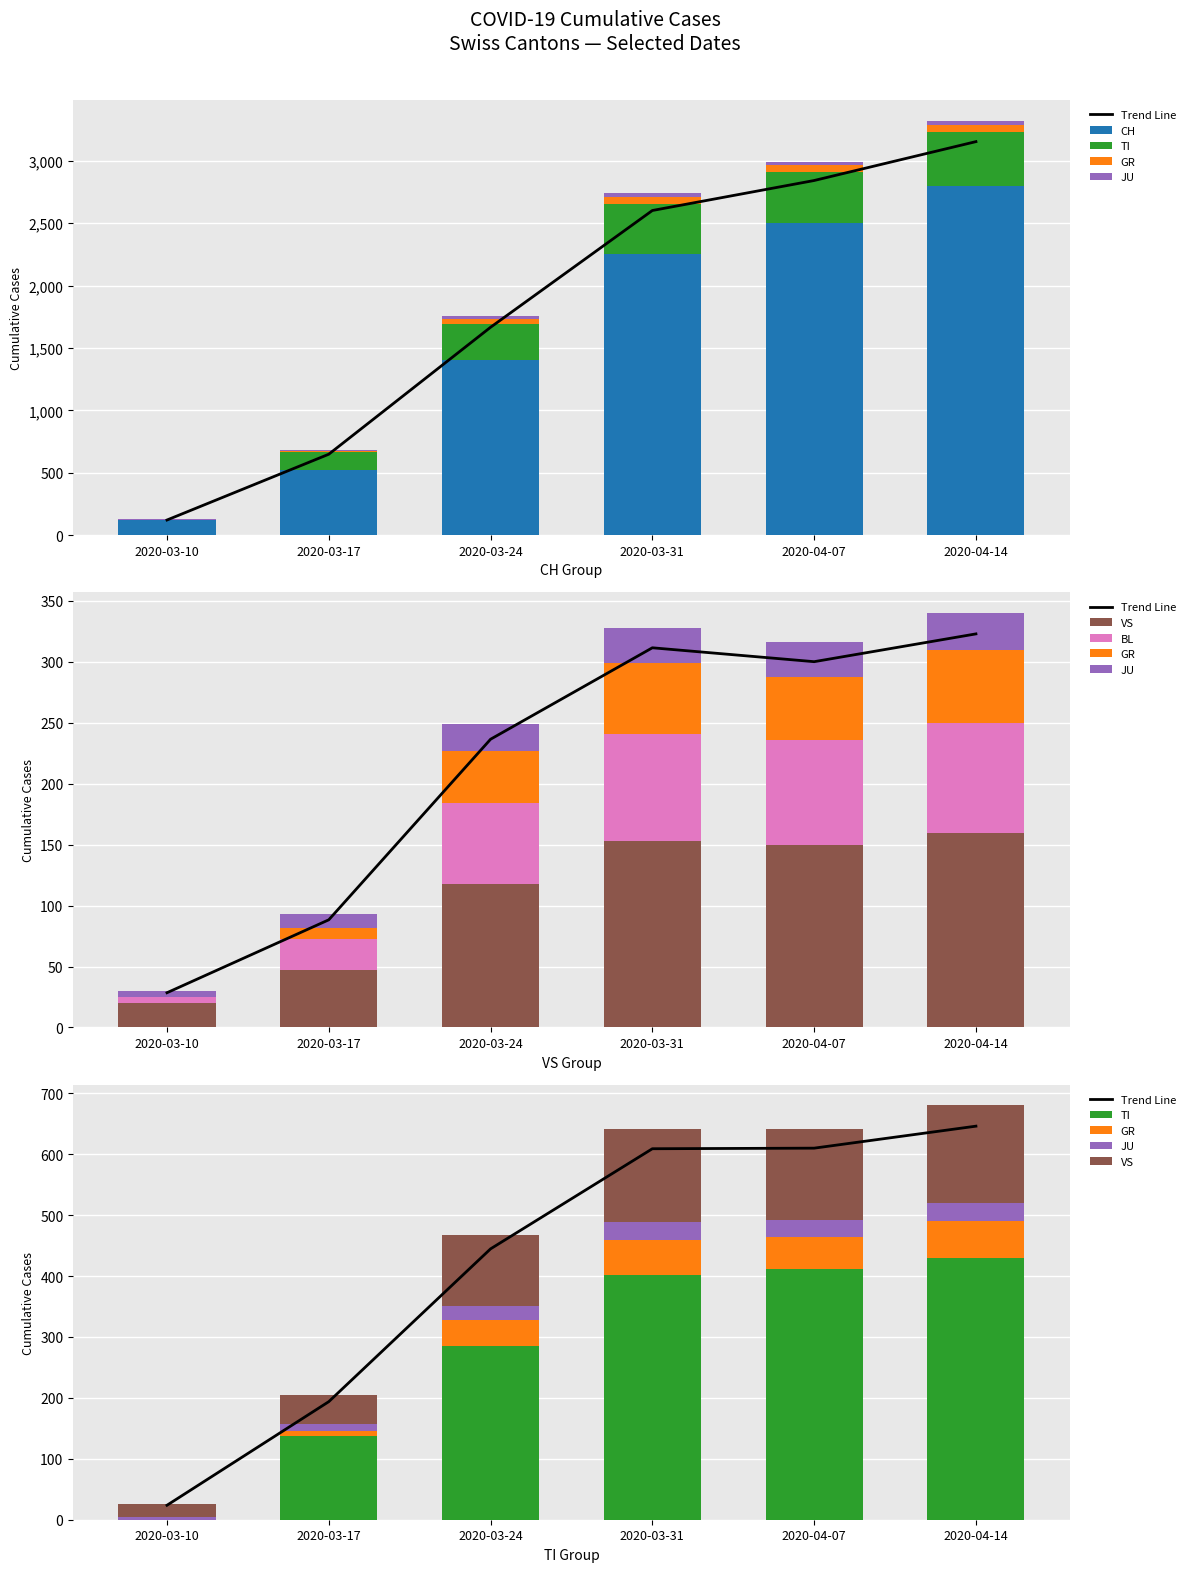

Is the value of VS at 2020-04-14 greater than the value of CH at 2020-04-14?

No